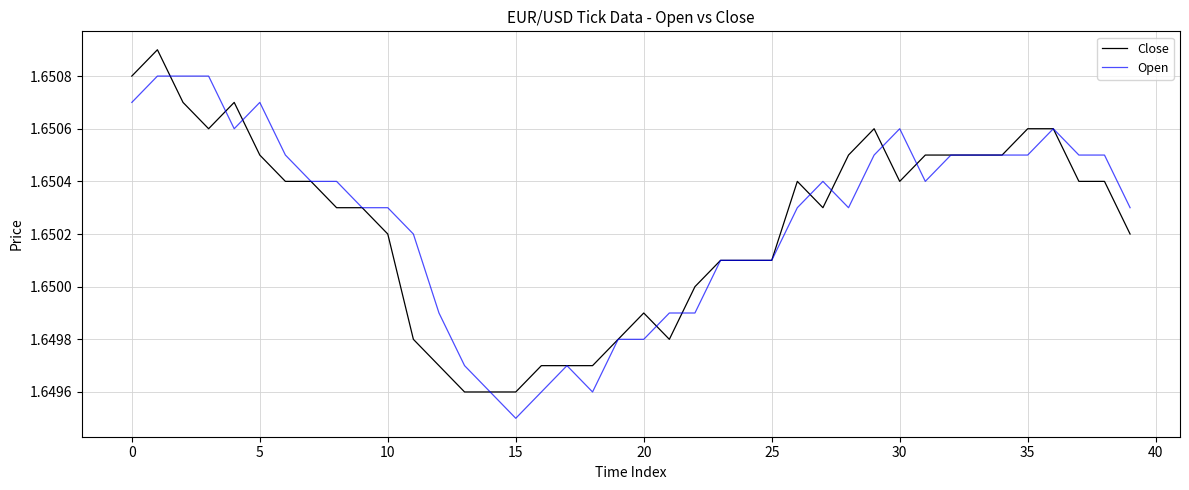

List the series in order of their peak value, highest first.

Close, Open